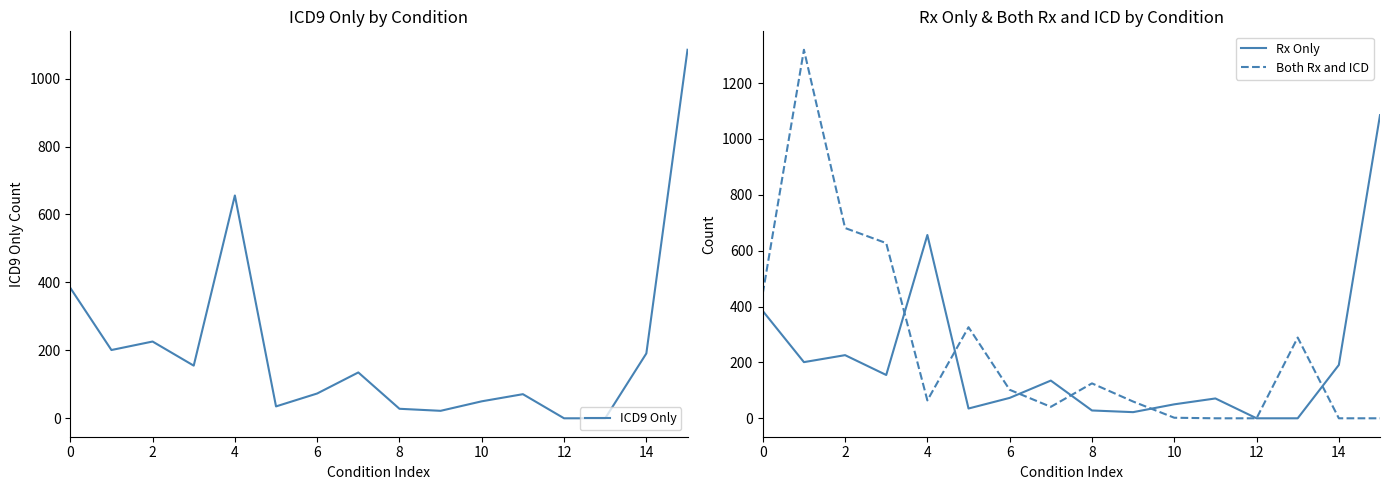

At how many categories does at least one series exceed 790?

2